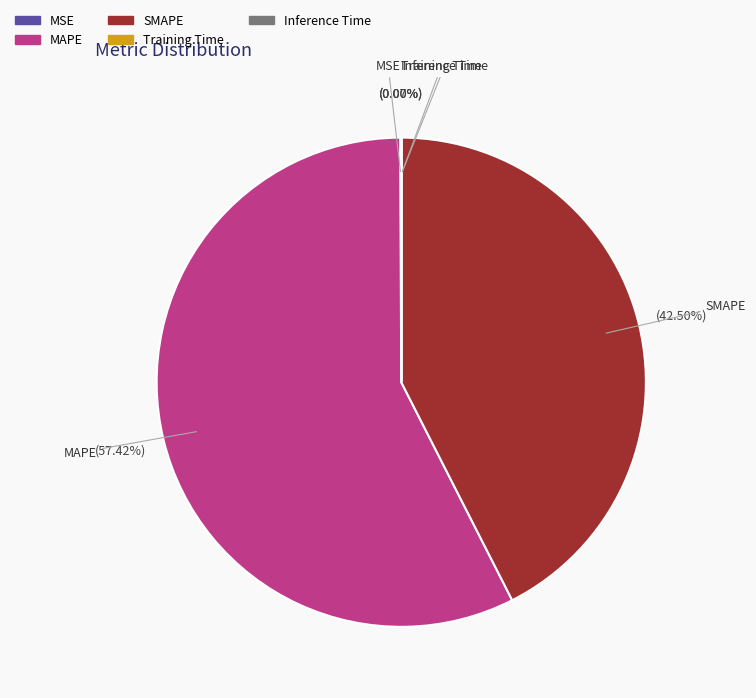

To the nearest percent, what is the average slice percentage?

20%